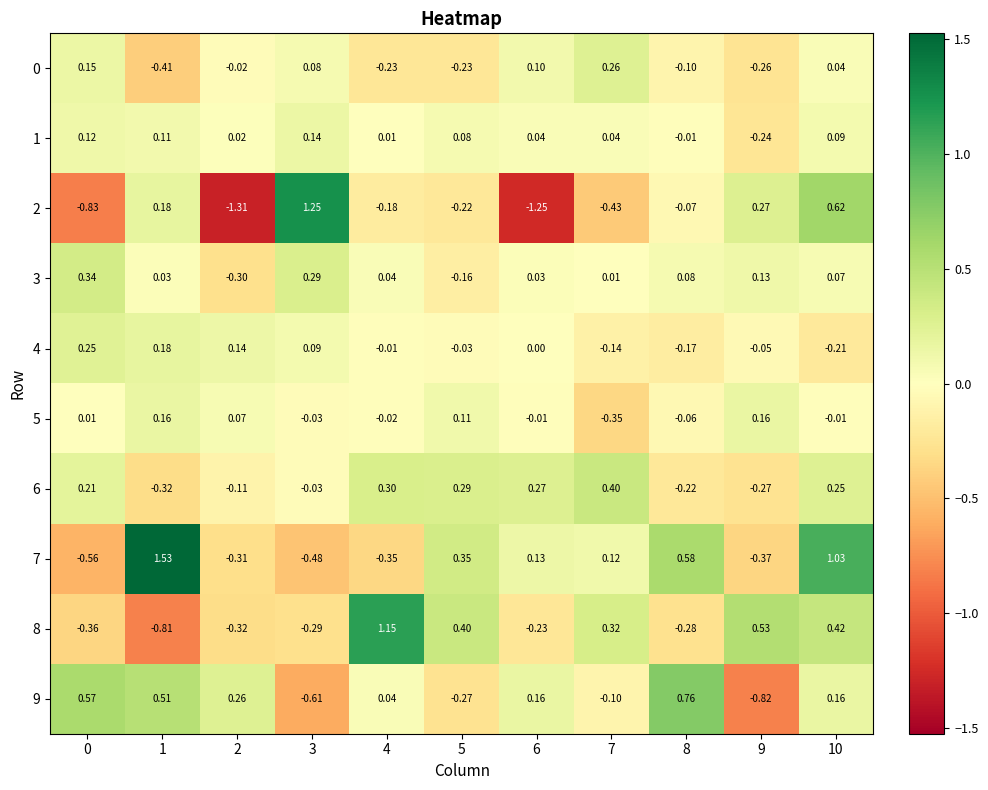

Is the value of 3 at 8 greater than the value of 7 at 5?

No